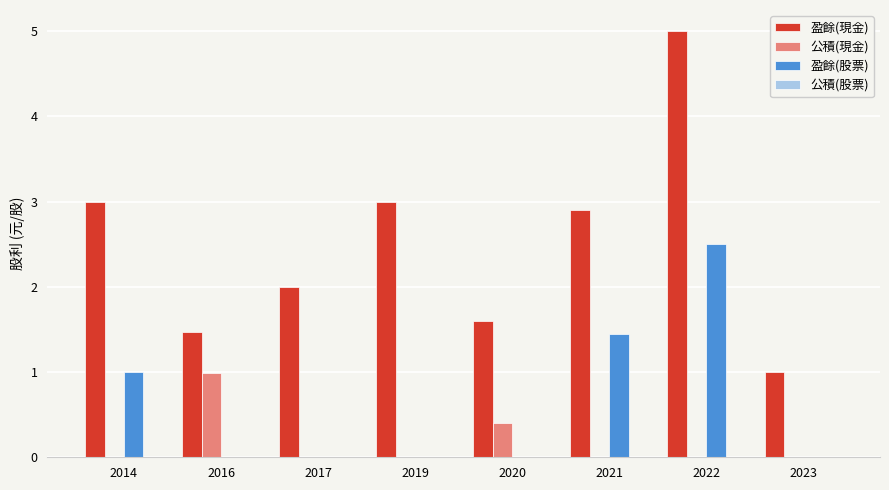

At which category is the sum across all series the highest?

2022